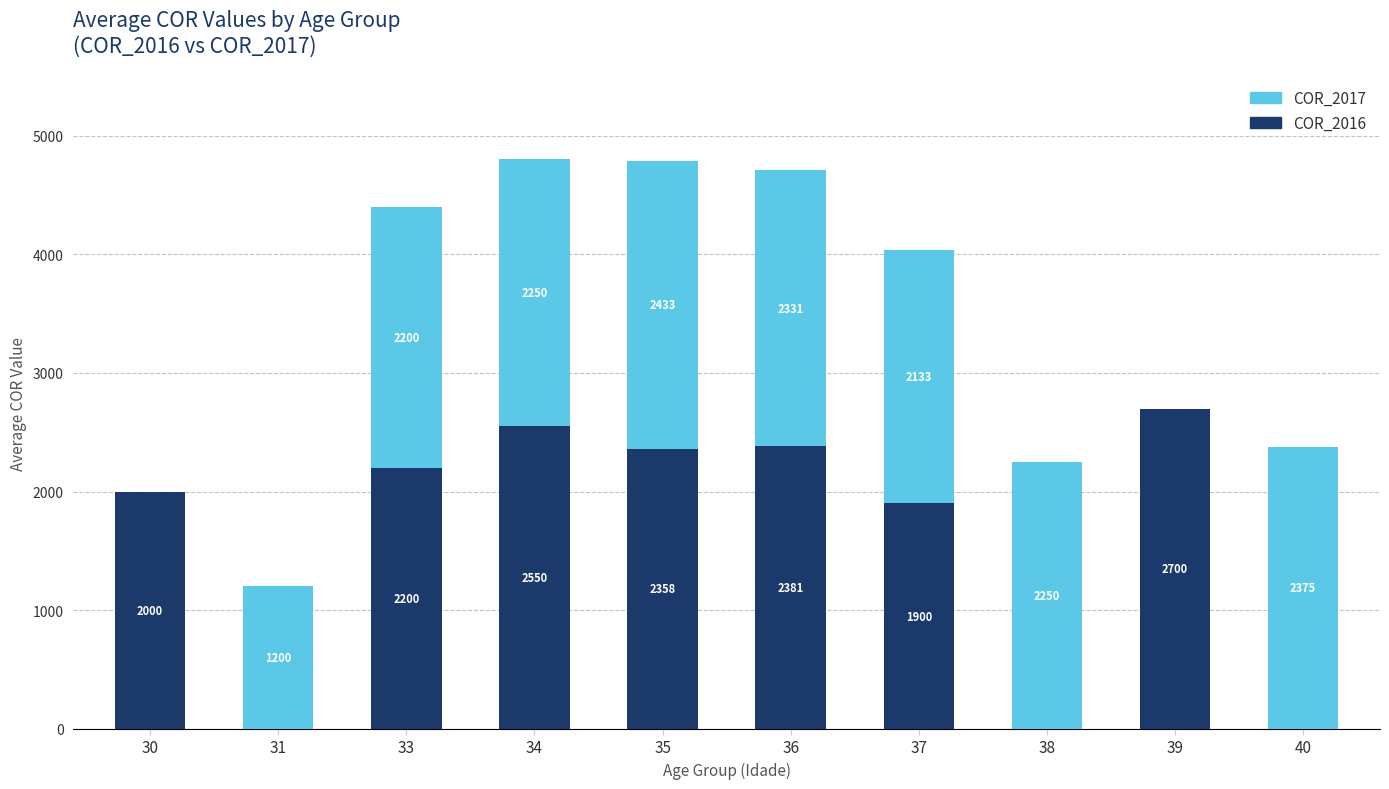

At which category is the sum across all series the highest?

34